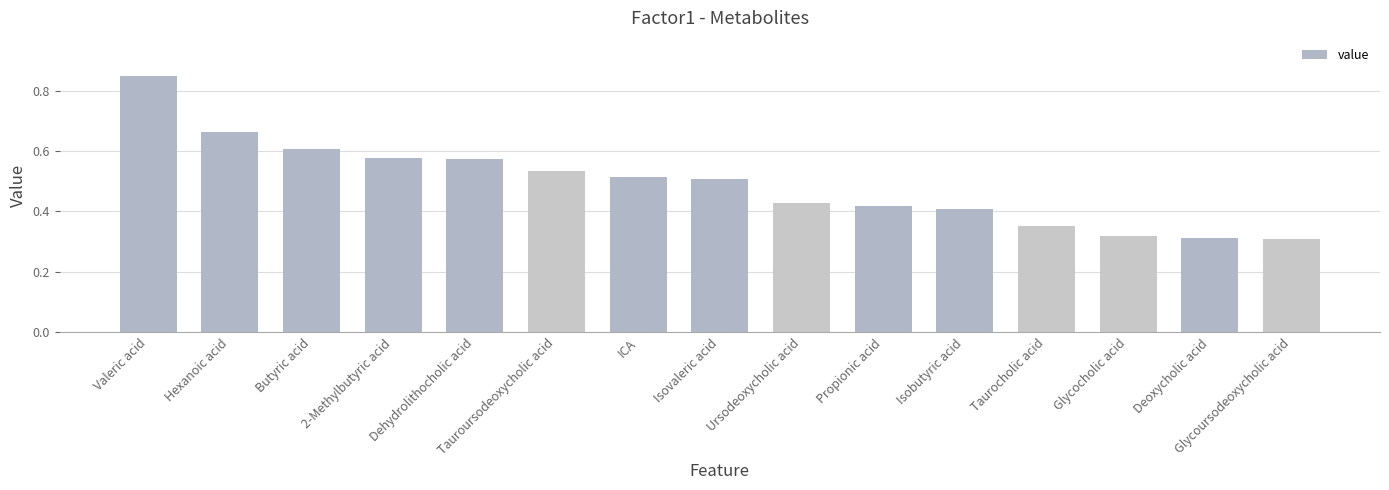

What is the change in value from 2-Methylbutyric acid to Glycoursodeoxycholic acid?

-0.3